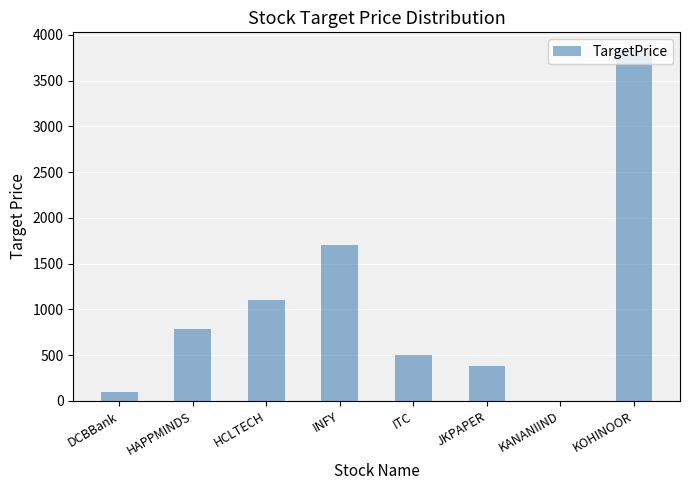

Reading left to right, what are all the values shown in this chart?

100	780	1100	1700	500	380	3	3835